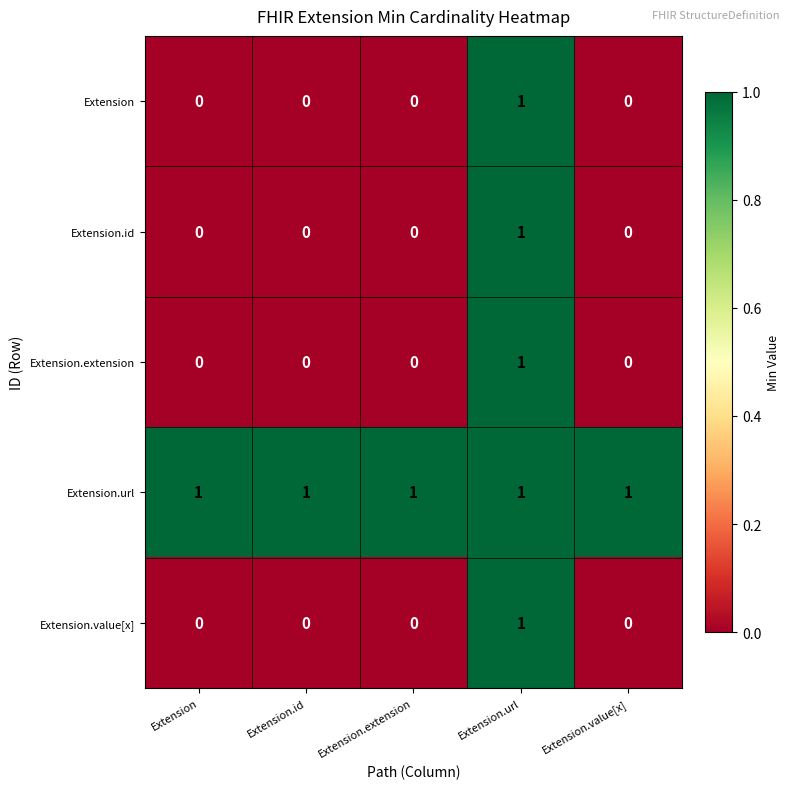

How many data points does each series have?

5